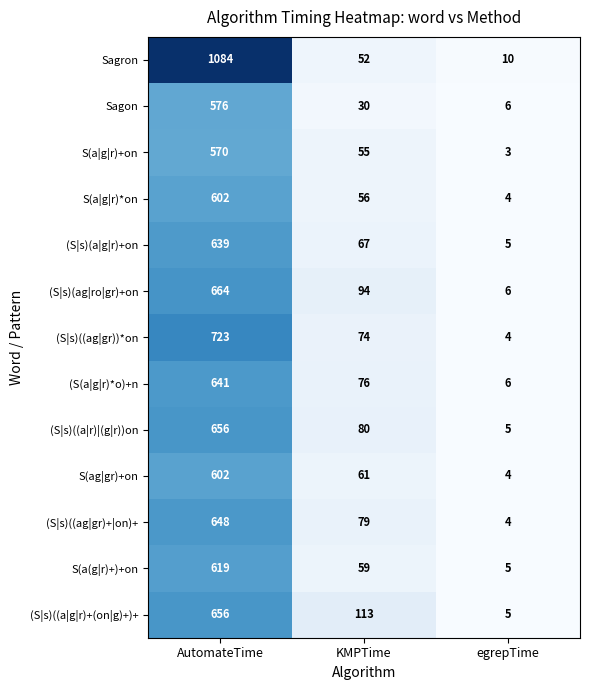

Which category has the highest value across all series?

AutomateTime